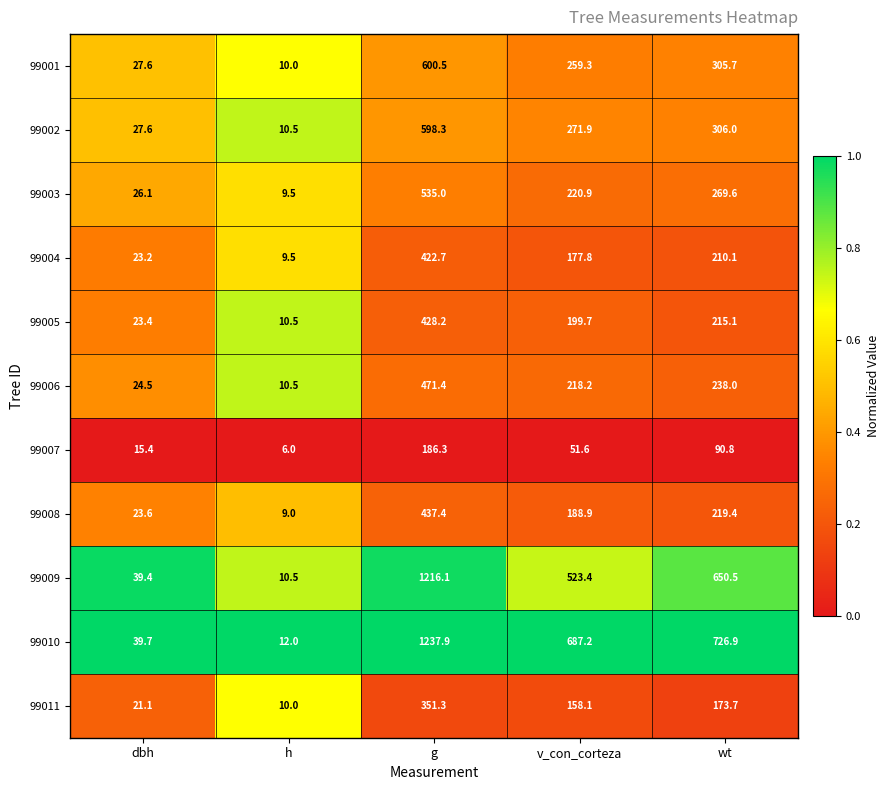

Which series has the largest range (max minus min)?

99010